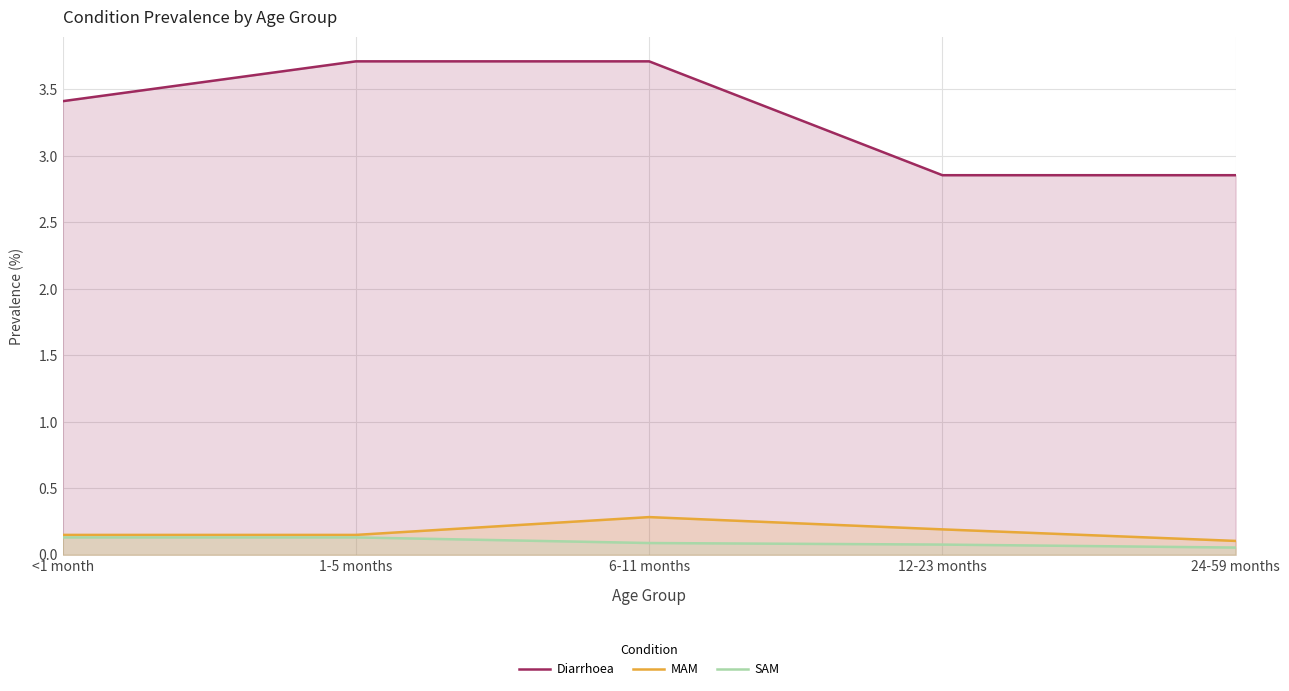

Which series changed the most between <1 month and 1-5 months?

Diarrhoea